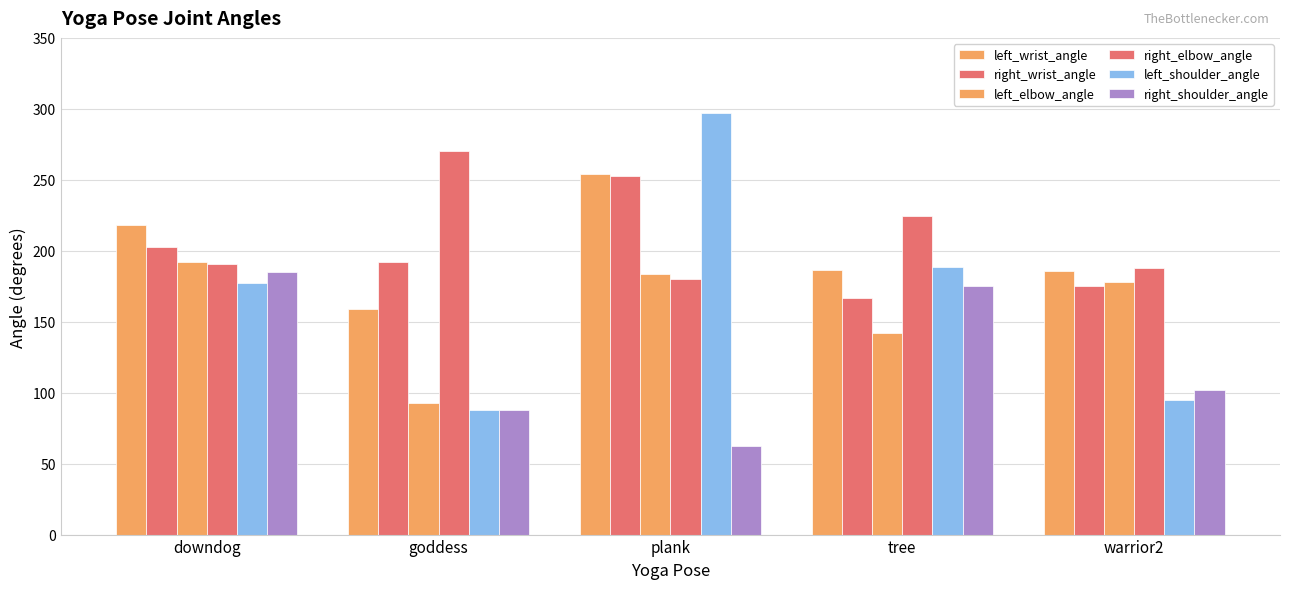

How many bars are there in each group?

6